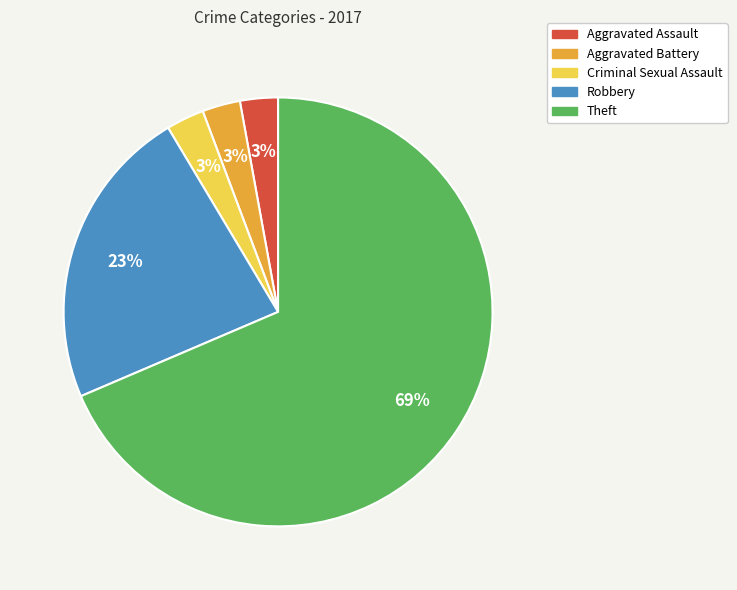

Is Theft the majority of the pie?

Yes